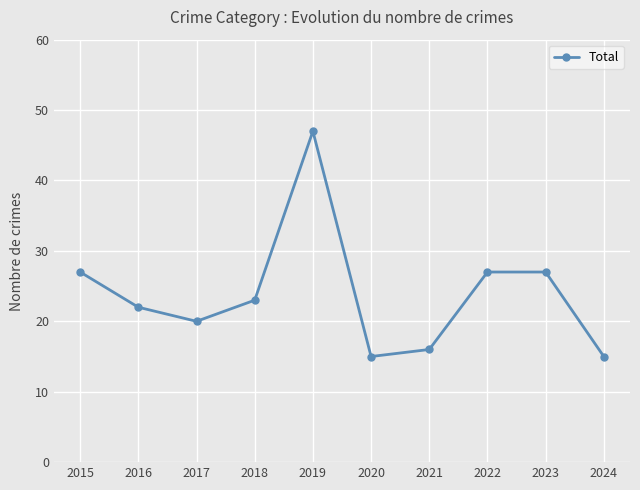

What is the sum of the values at 2015 and 2023?

54